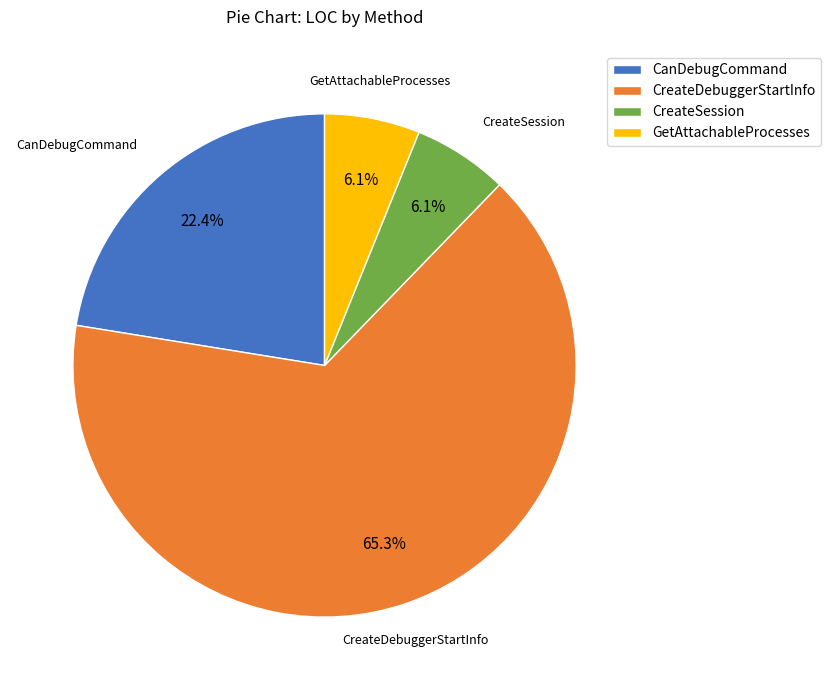

What portion of the pie excludes CanDebugCommand?

77.6%